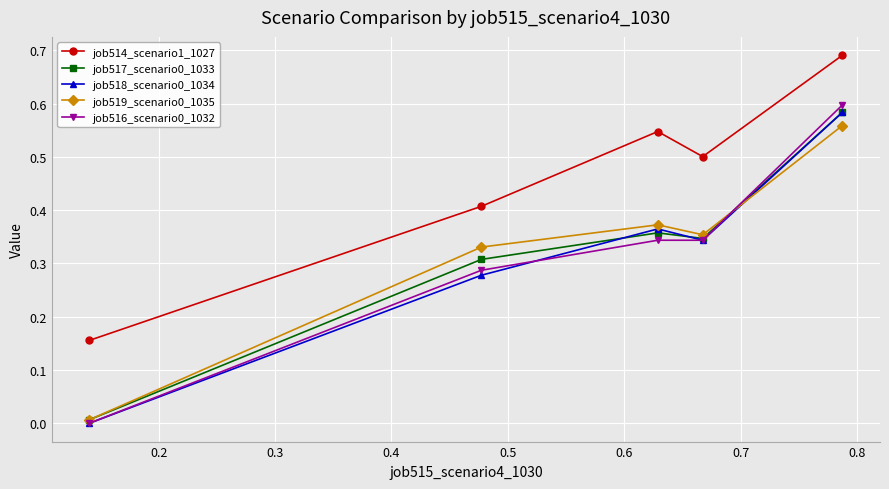

True or false: job514_scenario1_1027 and job517_scenario0_1033 intersect in this chart.

False